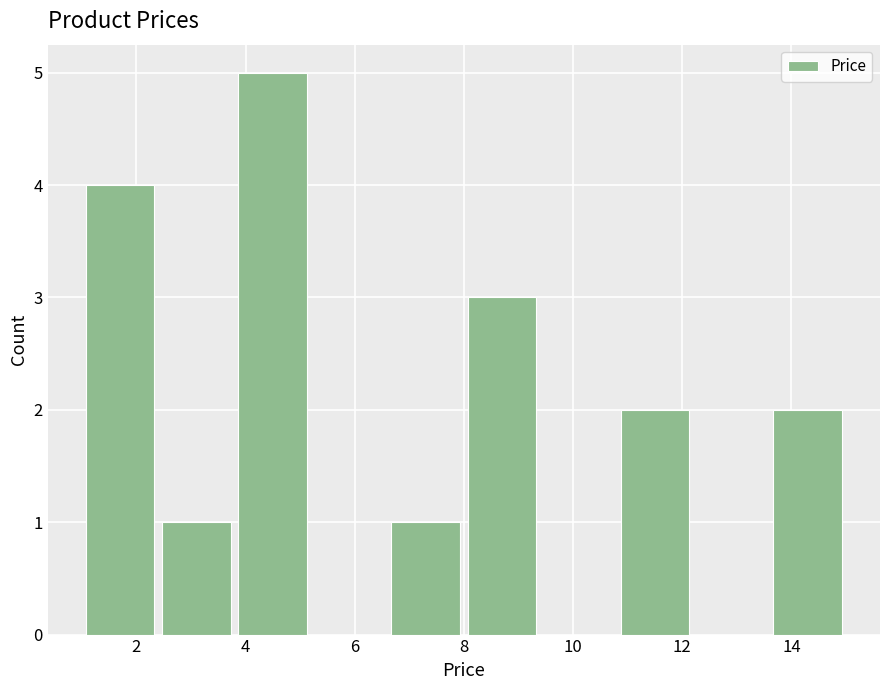

How tall is the bar that spans 13.6 to 15.0 on the x-axis? The values are not printed on the chart, so give them approximately, as read against the axis.

2